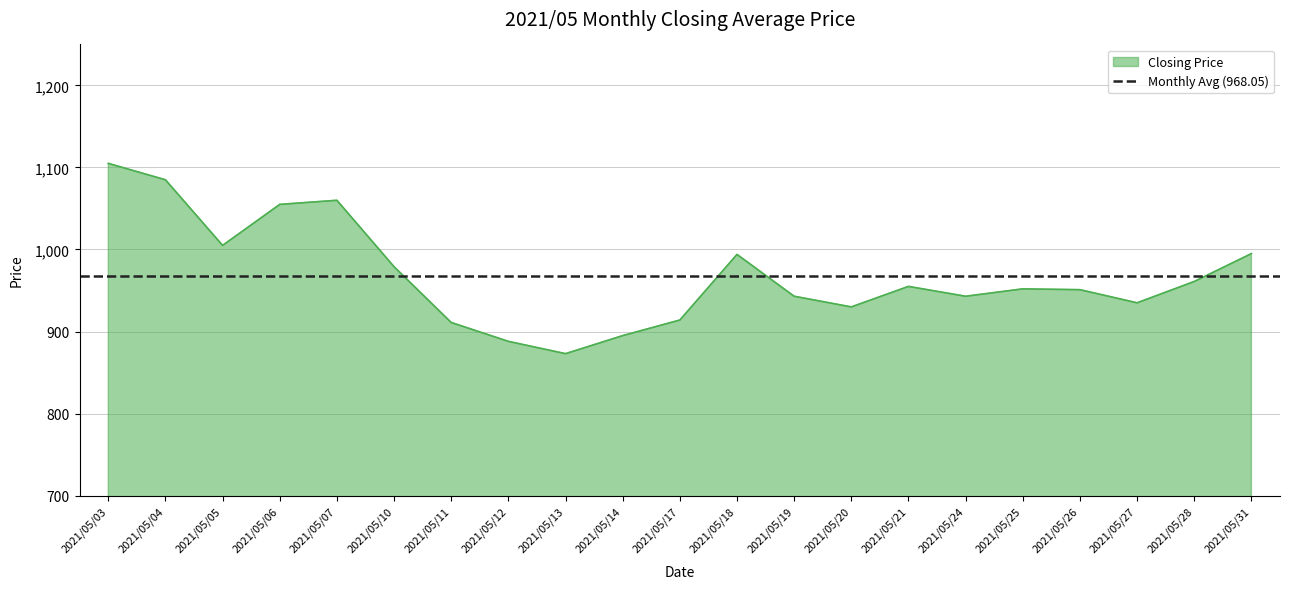

What is the value of the 15th point from the left?

955